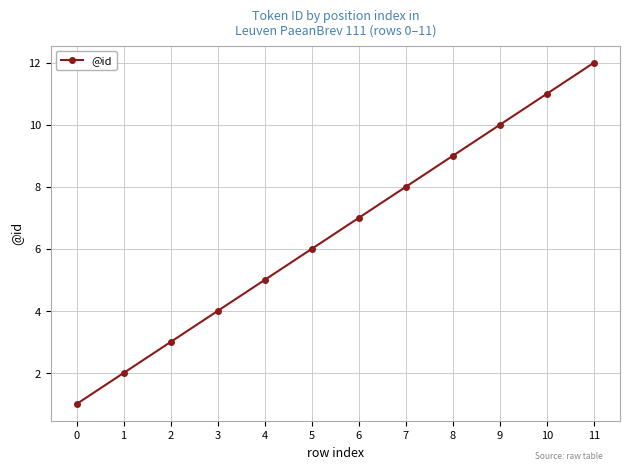

What is the value of the 11th point from the left?

11